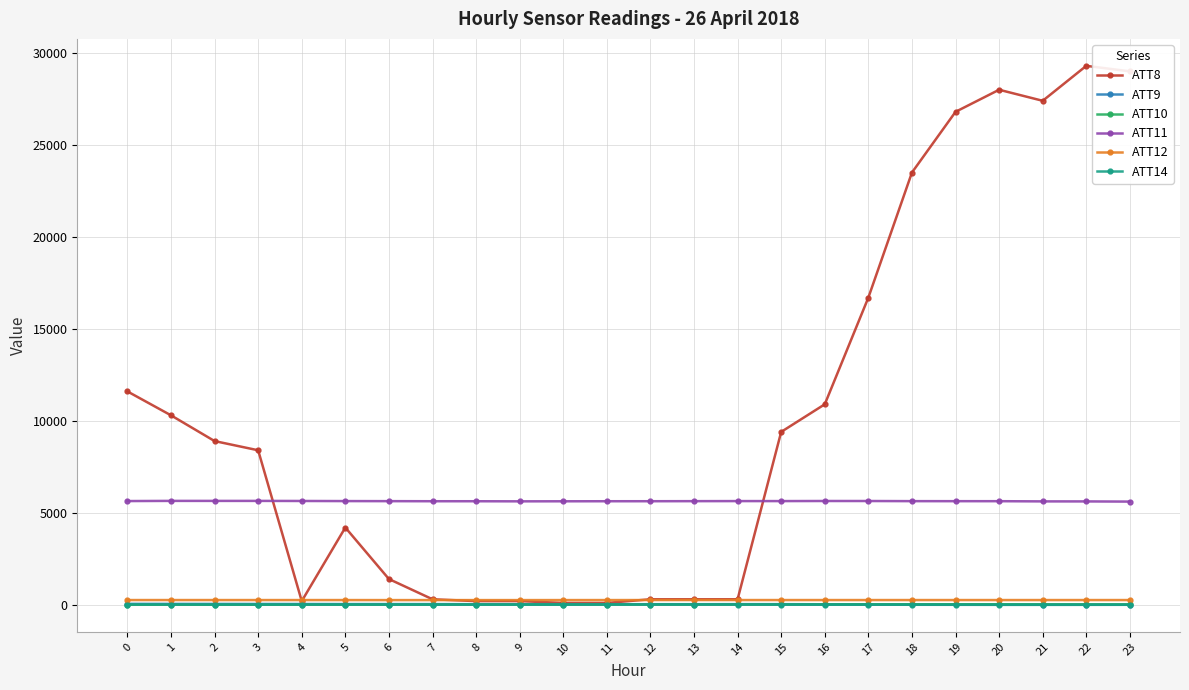

The value of ATT11 at 7 is 5629.4. True or false?

True